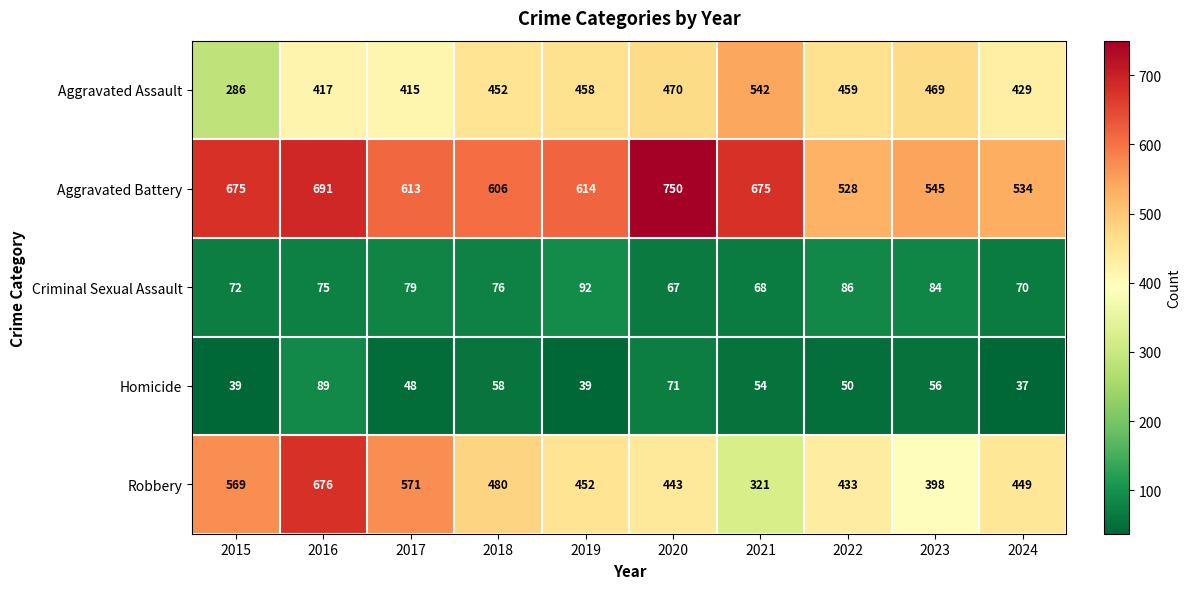

Is it true that Criminal Sexual Assault equals 76 at 2018?

True